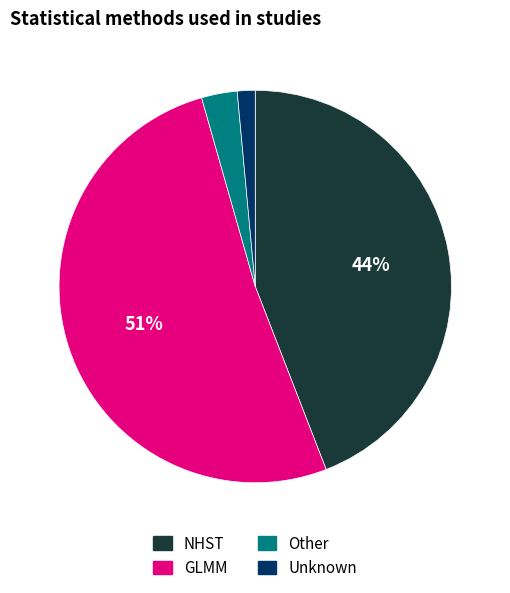

The Other slice represents 3% of the pie. True or false?

True